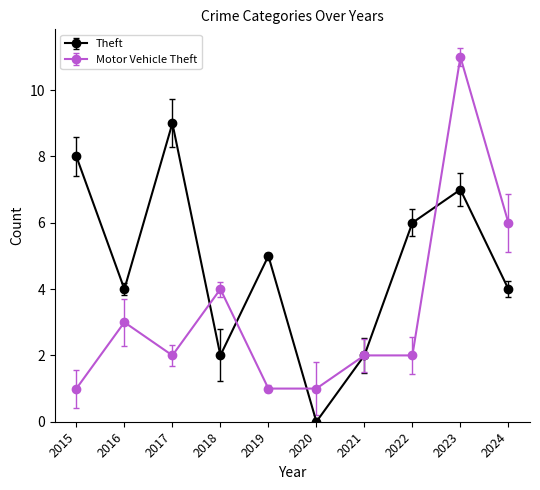

At which category does Motor Vehicle Theft reach its first local valley?

2017